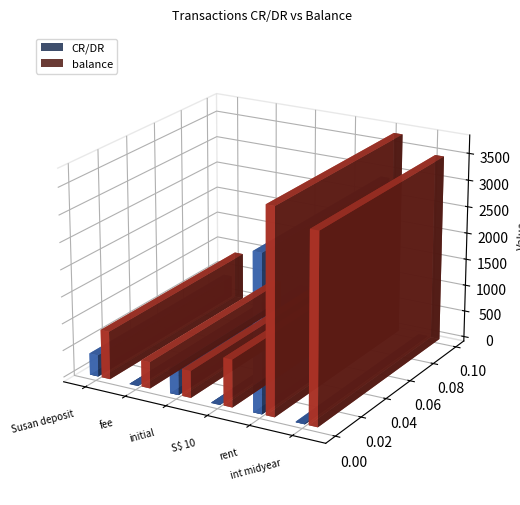

What are all the series names shown in the legend?

CR/DR, balance